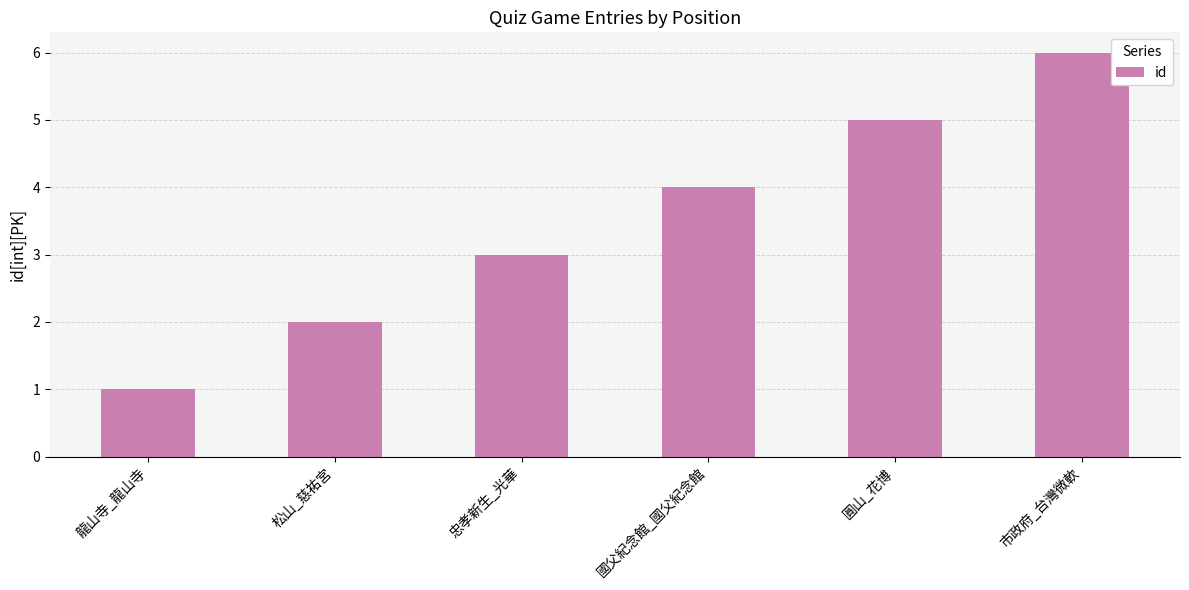

At which category does the chart reach its minimum across all series?

龍山寺_龍山寺